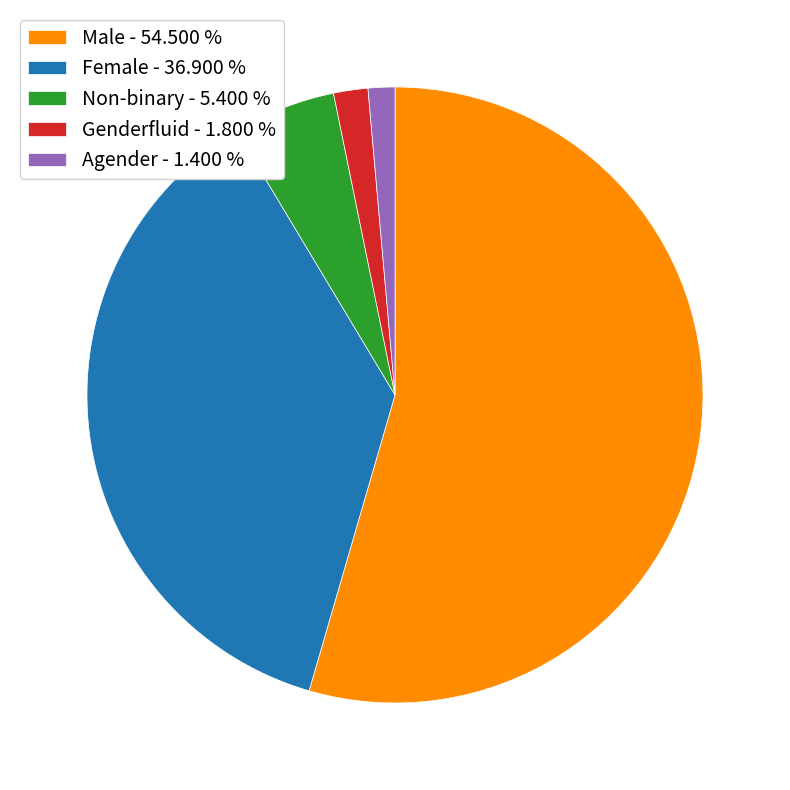

Is there any slice that represents more than half of the pie?

Yes